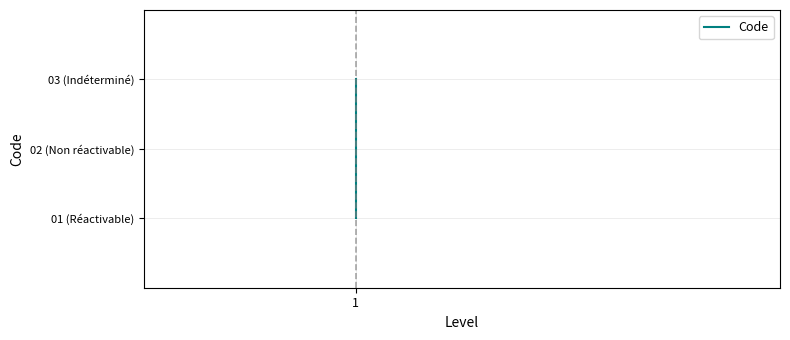

What is the average value?

2